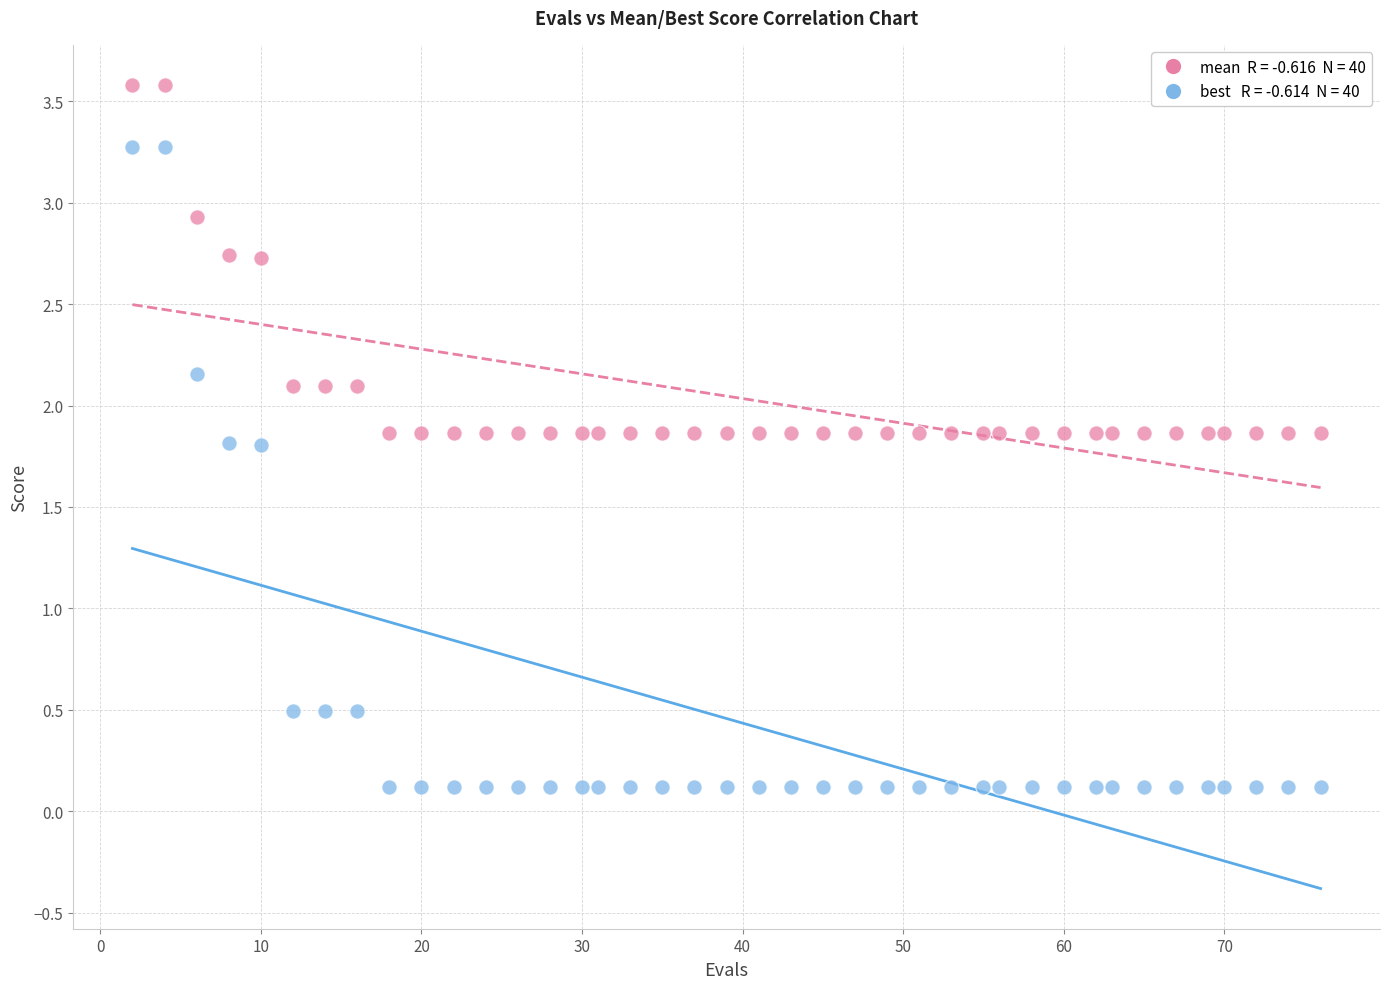

Across all data points, what is the range of Y values (max minus min)?

3.5